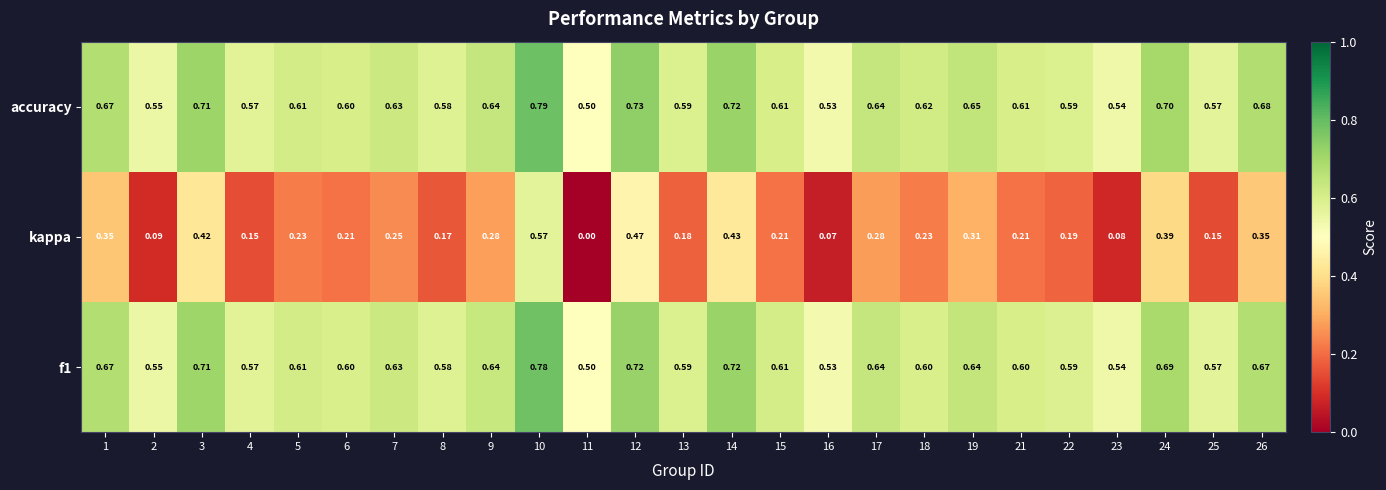

Which series changed the most between 13 and 22?

kappa